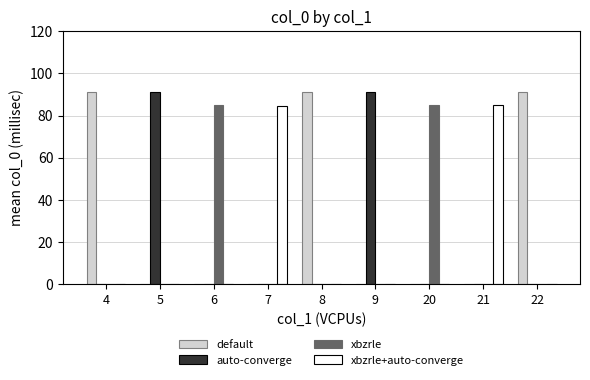

Reading left to right, transcribe all the data shown in this chart.

default: 4=91.0	5=0.0	6=0.0	7=0.0	8=91.0	9=0.0	20=0.0	21=0.0	22=91.0
auto-converge: 4=0.0	5=91.0	6=0.0	7=0.0	8=0.0	9=91.0	20=0.0	21=0.0	22=0.0
xbzrle: 4=0.0	5=0.0	6=85.1	7=0.0	8=0.0	9=0.0	20=85.1	21=0.0	22=0.0
xbzrle+auto-converge: 4=0.0	5=0.0	6=0.0	7=84.6	8=0.0	9=0.0	20=0.0	21=85.1	22=0.0